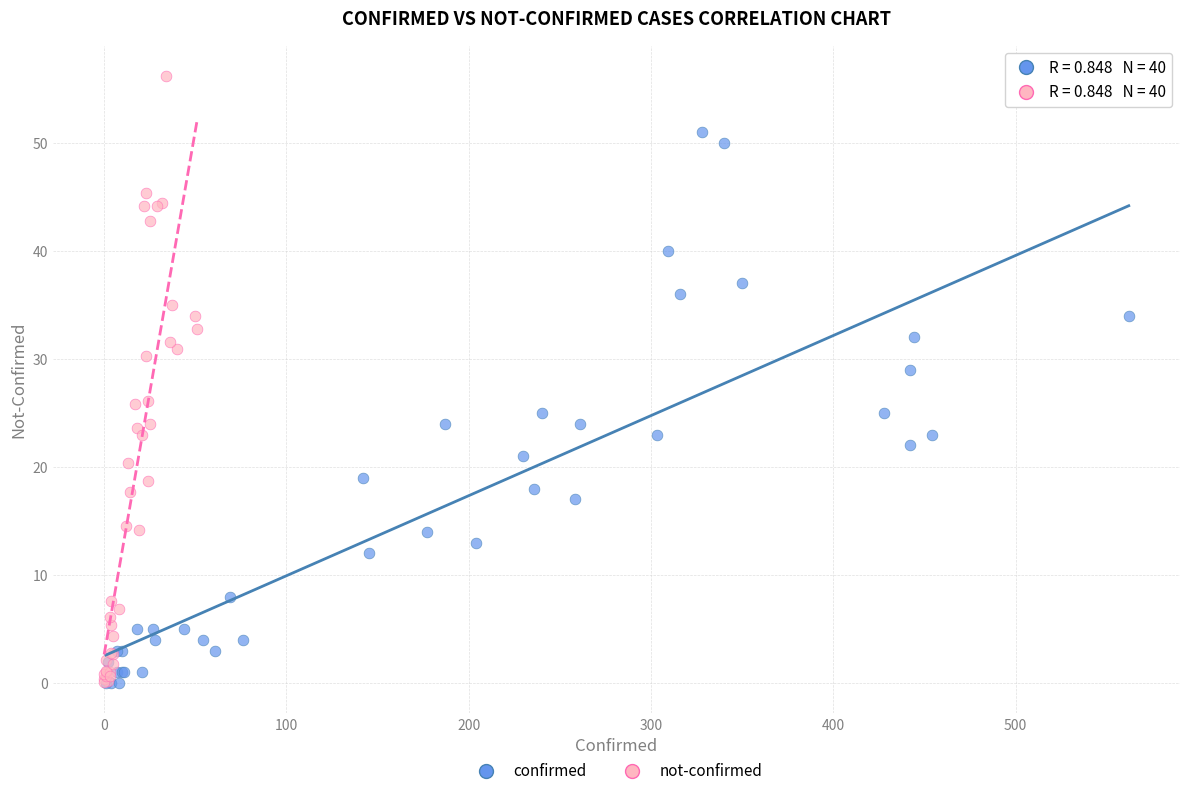

What are all the series names shown in the legend?

confirmed, not-confirmed